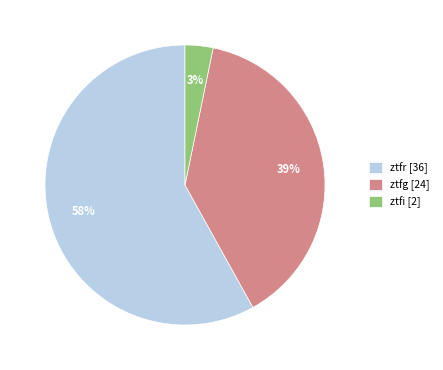

Do ztfi [2] and ztfg [24] together represent more than half of the pie?

No